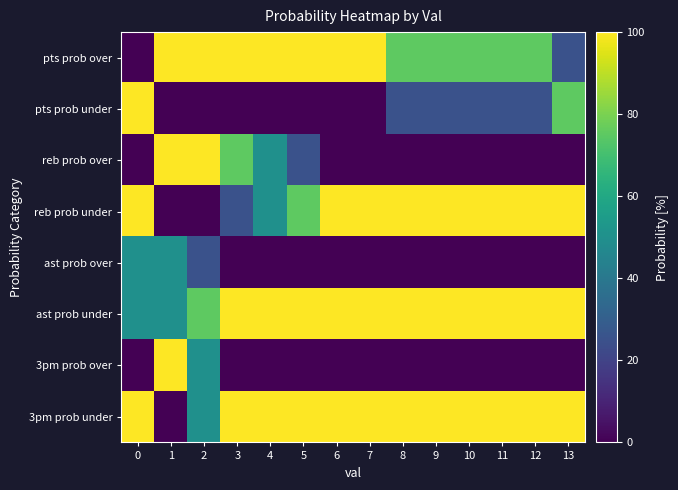

Rank the series at 9 from lowest to highest value.

reb prob over, ast prob over, 3pm prob over, pts prob under, pts prob over, reb prob under, ast prob under, 3pm prob under